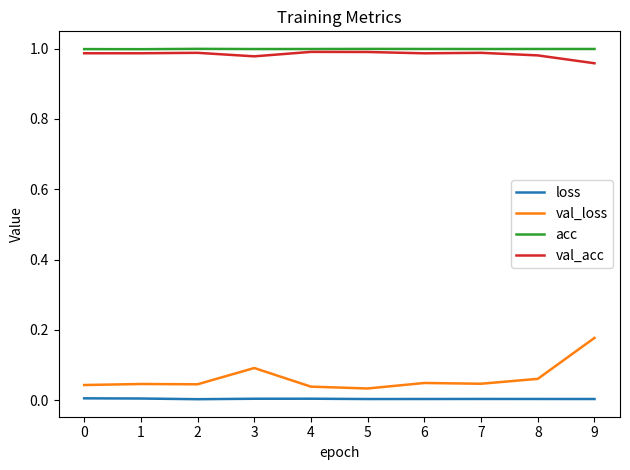

Is it true that acc equals 1.0 at 7?

True